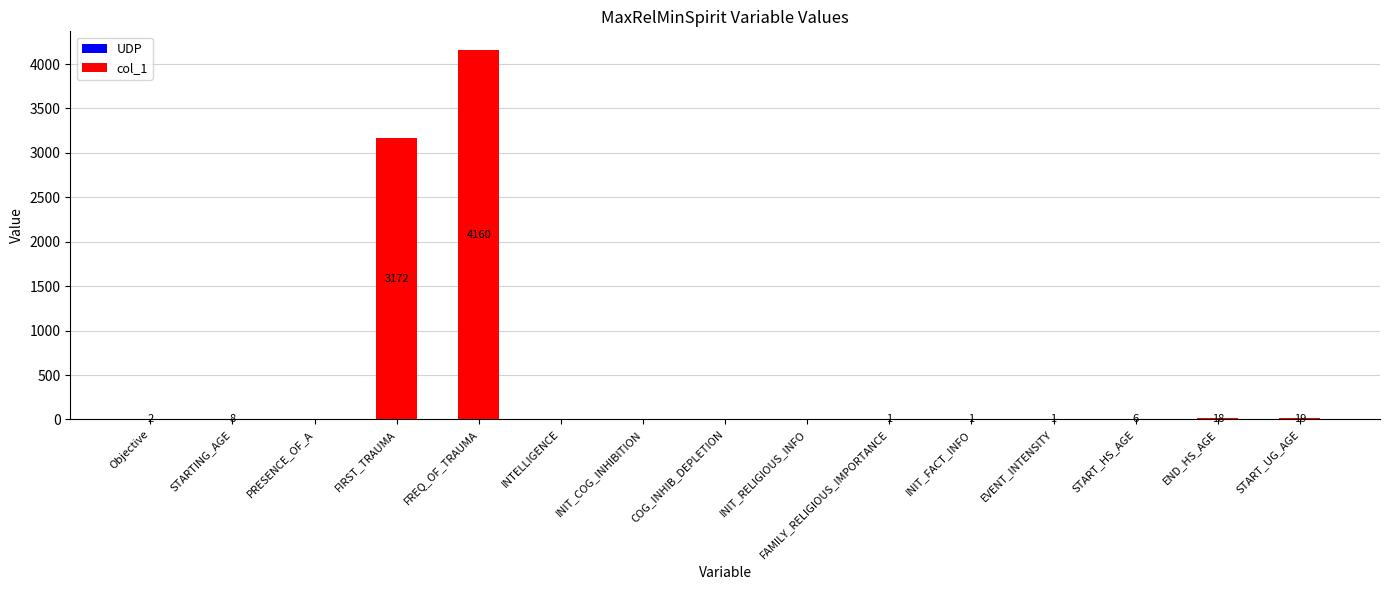

What is the average value?

493